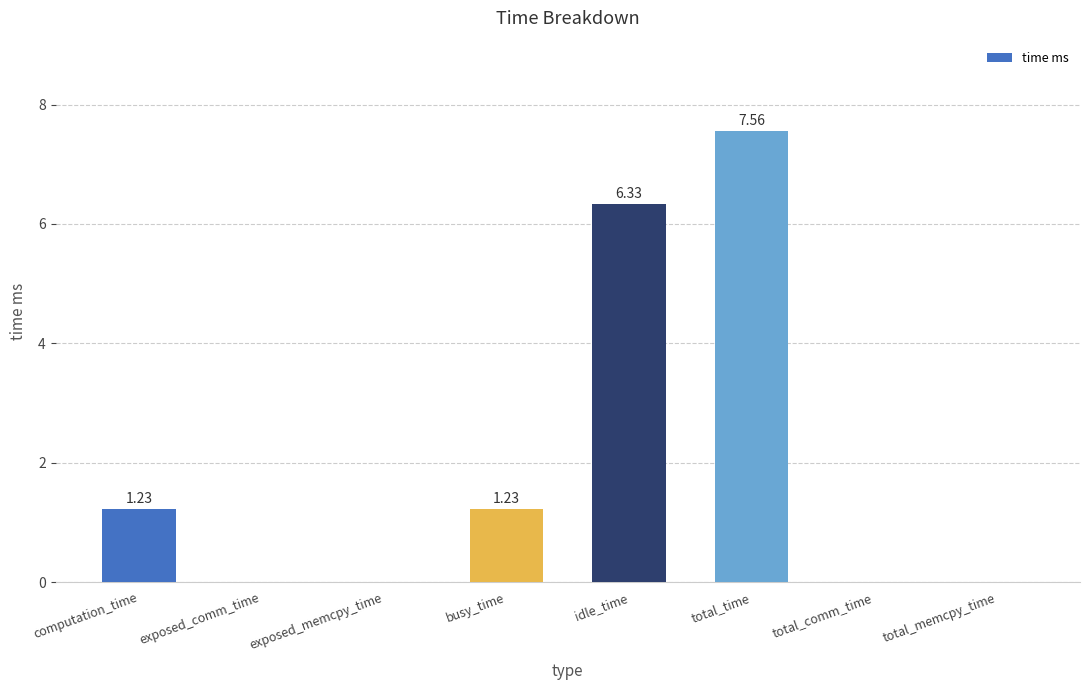

At which category does the chart reach its peak across all series?

total_time